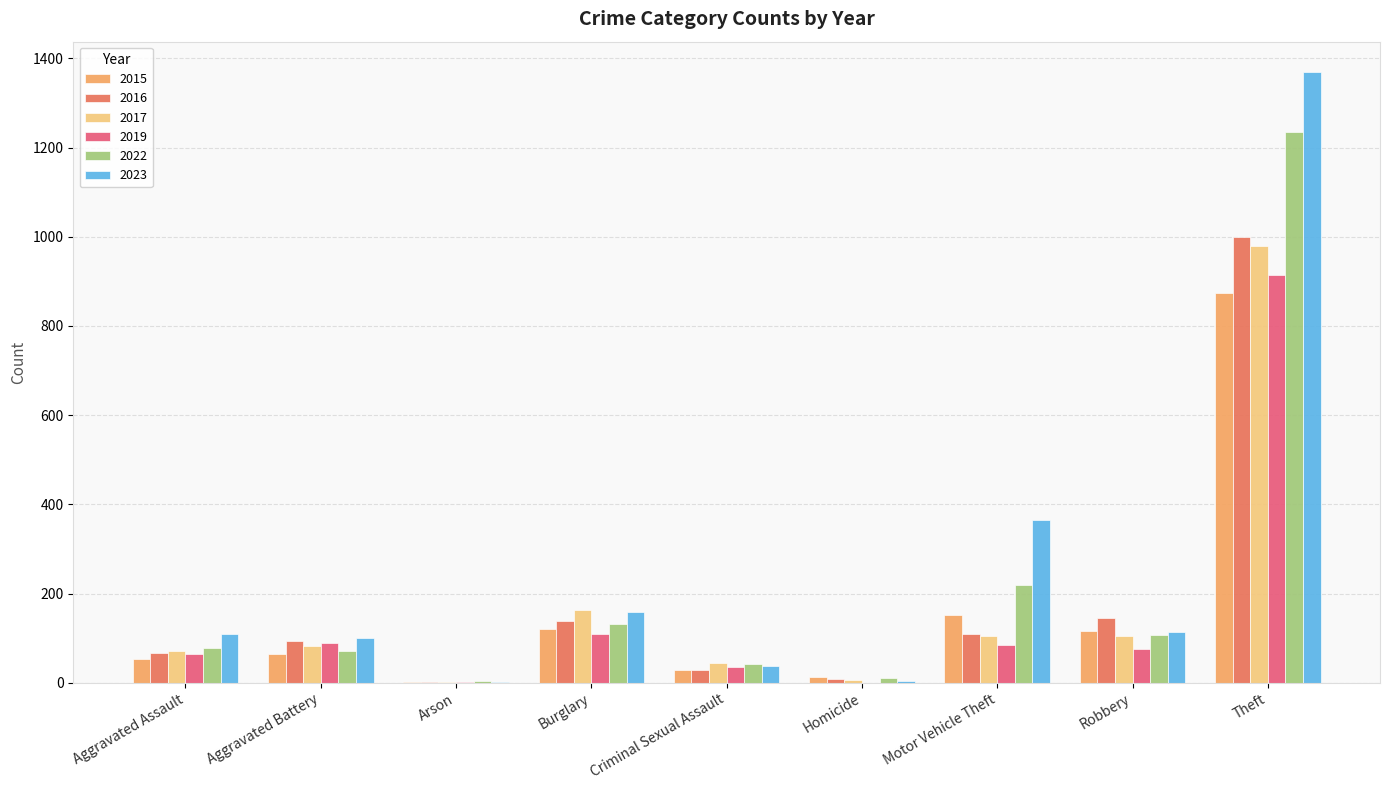

The value of 2022 at Aggravated Assault is 78. True or false?

True